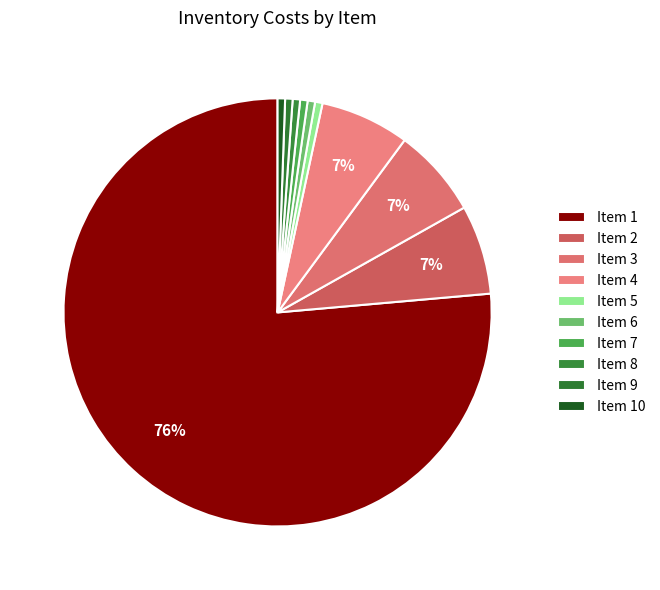

Which slice represents more than half of the pie?

Item 1